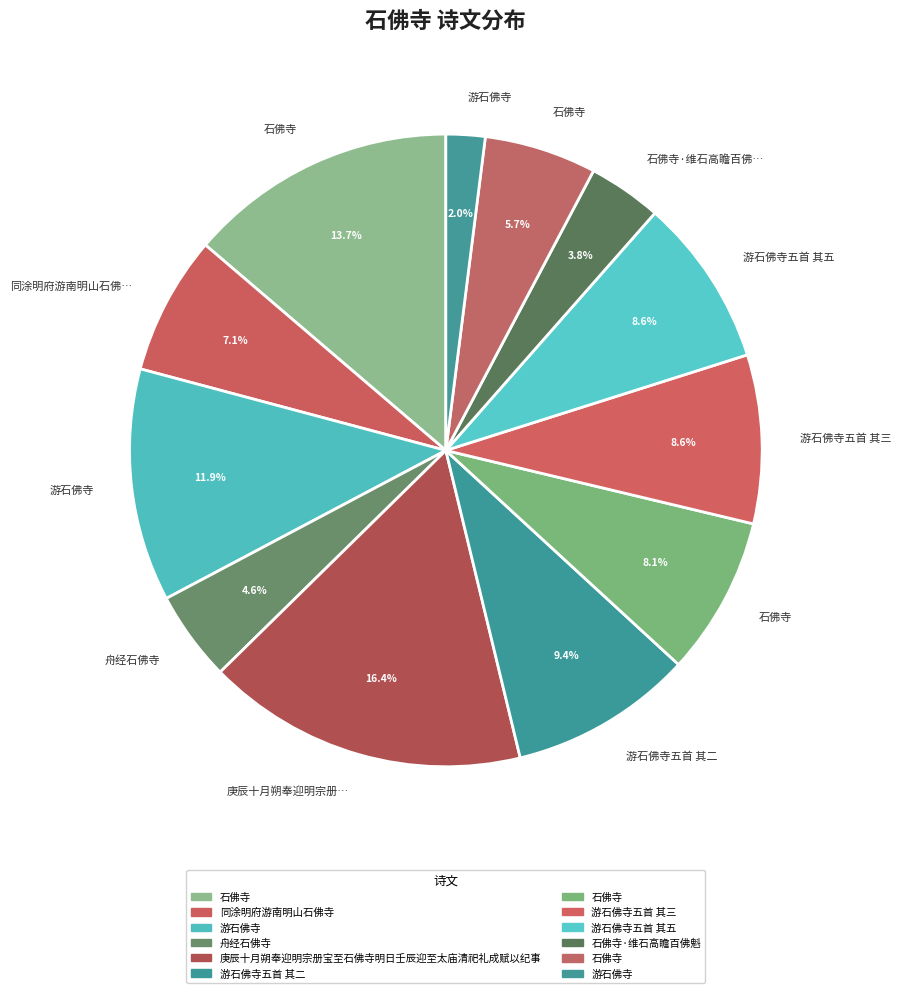

What is the smallest slice in the pie chart?

游石佛寺